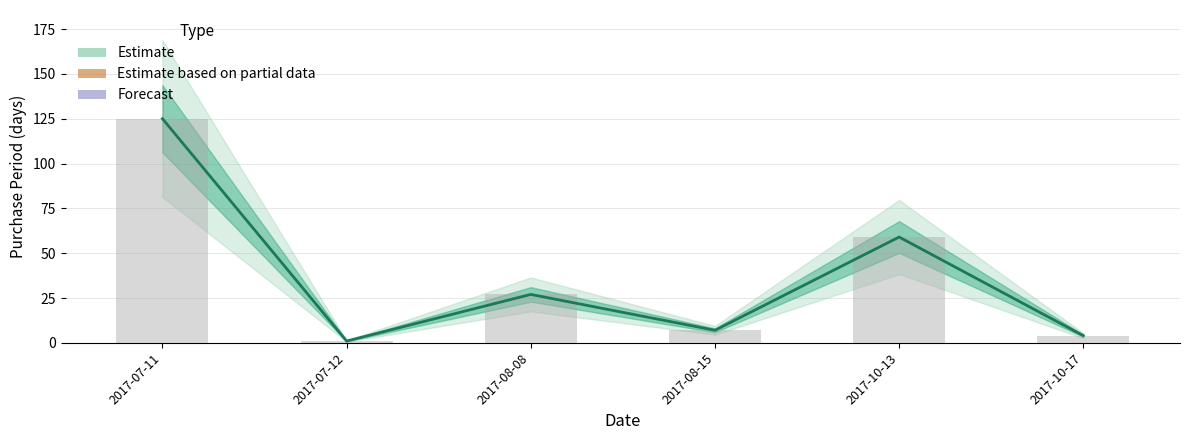

Reading left to right, transcribe all the data shown in this chart.

2017-07-11=125	2017-07-12=1	2017-08-08=27	2017-08-15=7	2017-10-13=59	2017-10-17=4